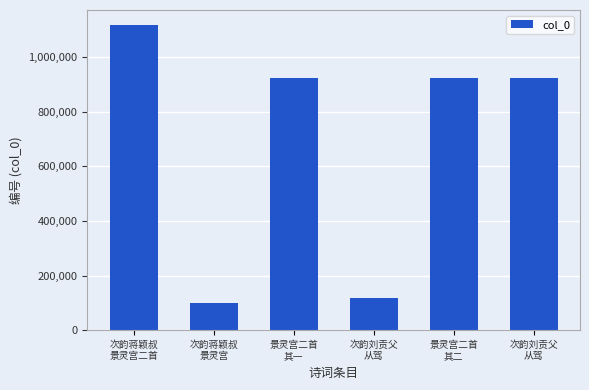

Reading left to right, transcribe all the data shown in this chart.

1116571	100515	921970	118589	921971	923891